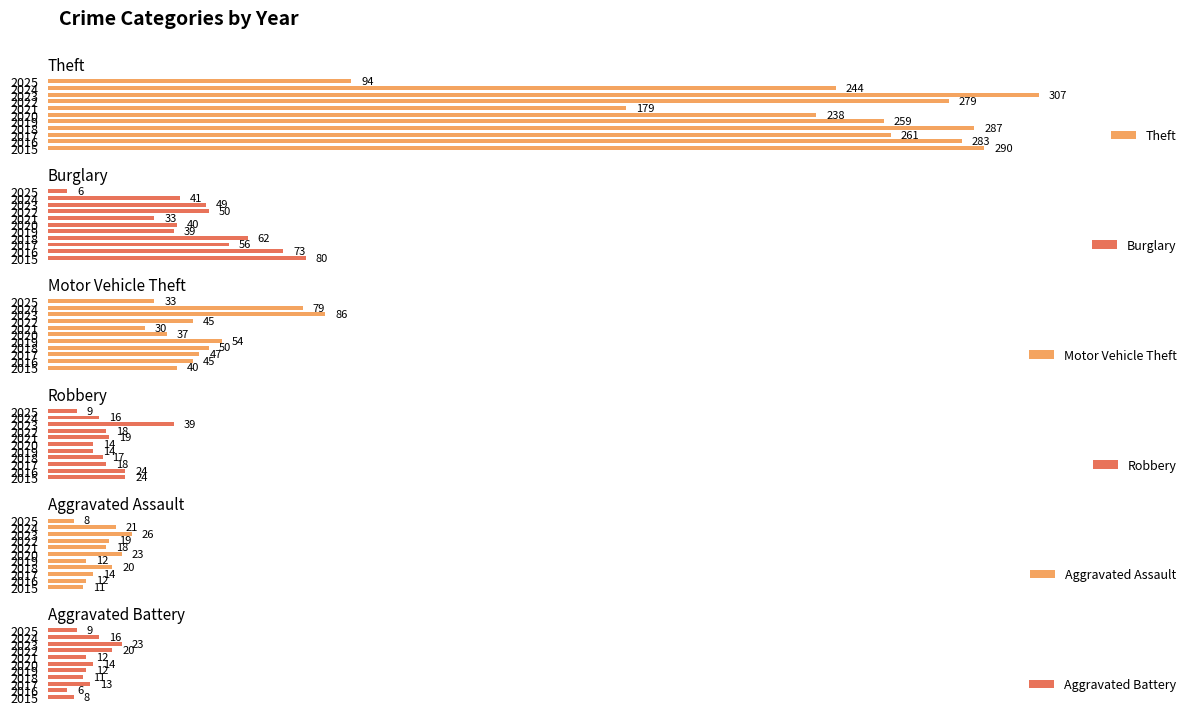

How many data points in Robbery are above 18?

4